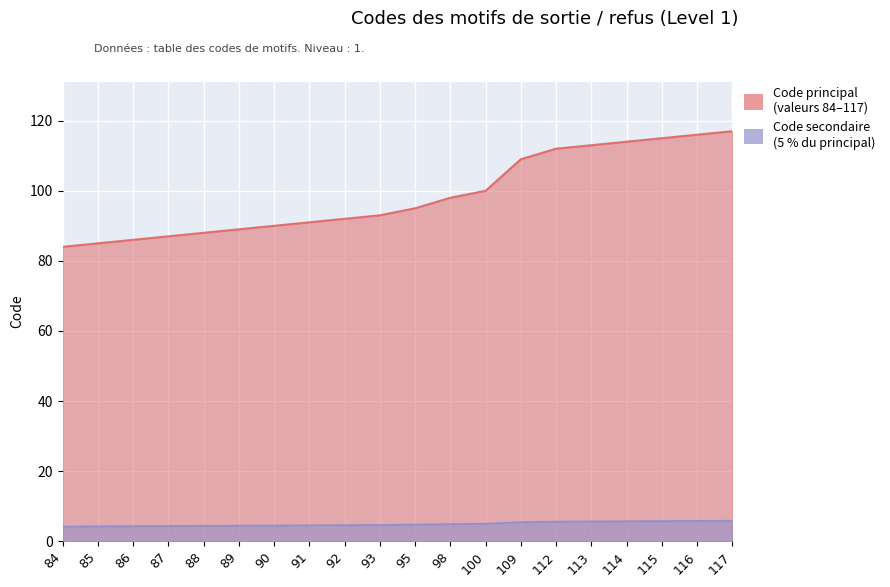

Which category has the lowest value across all series?

84